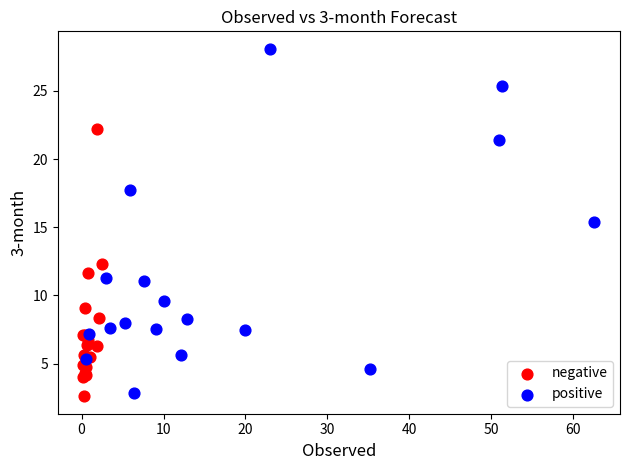

Which series has the largest Y range (max minus min)?

positive